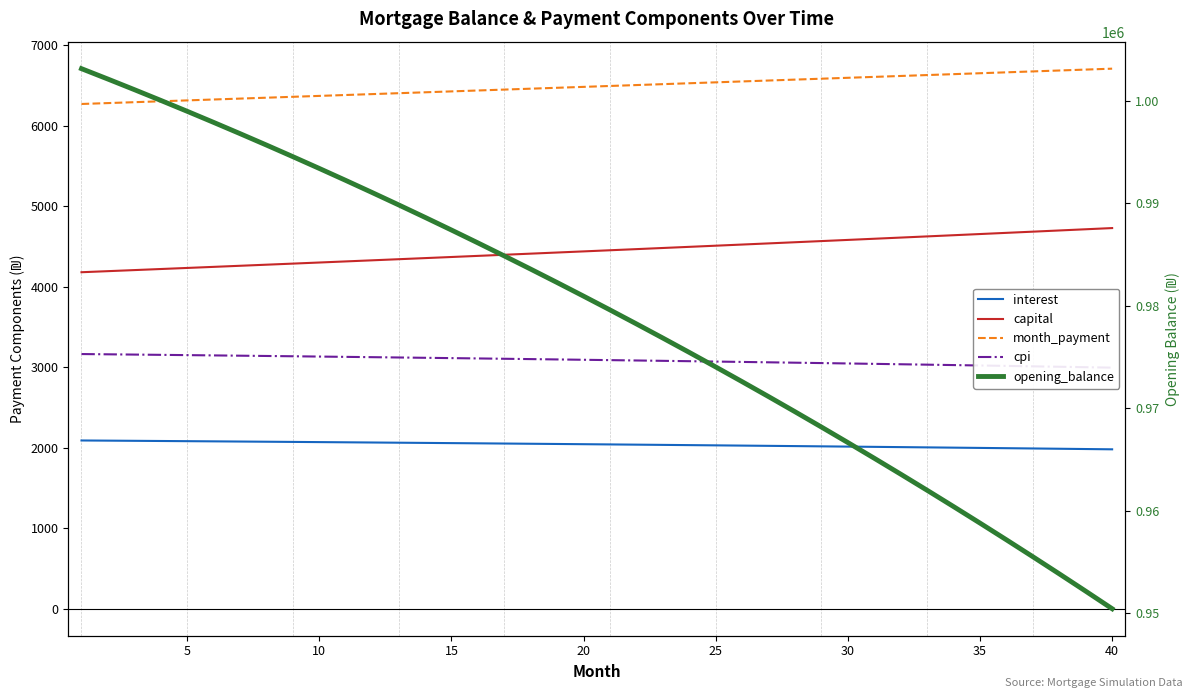

What are all the series names shown in the legend?

interest, capital, month_payment, cpi, opening_balance